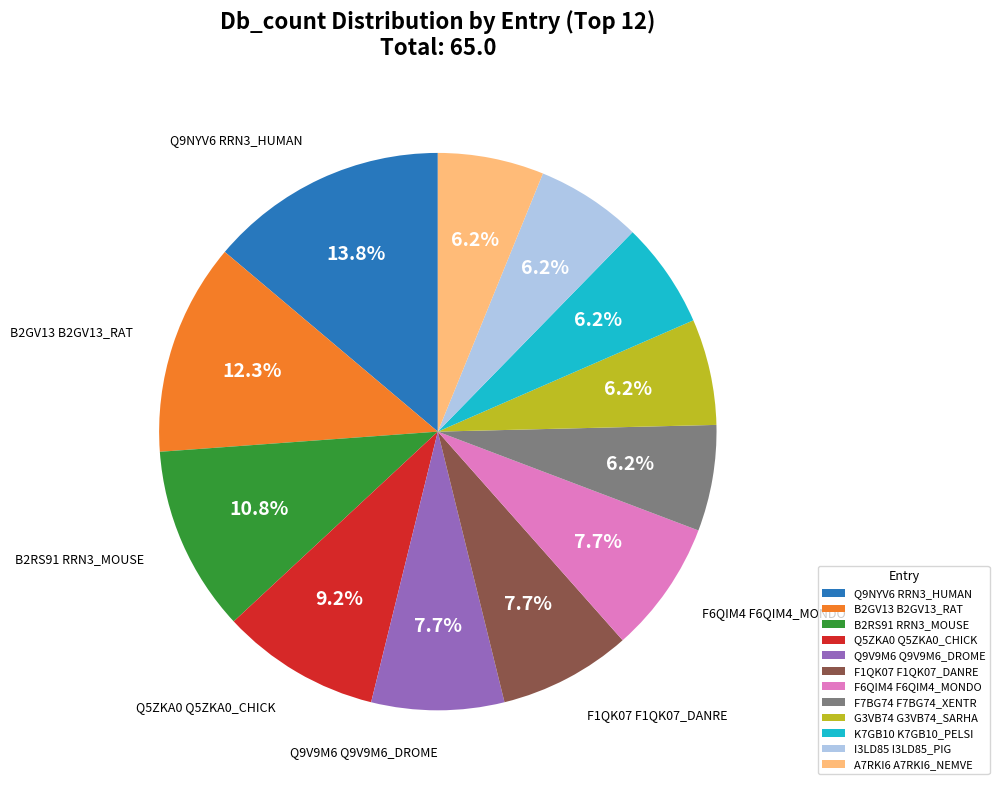

Is the sum of F1QK07 F1QK07_DANRE and Q9V9M6 Q9V9M6_DROME greater than half?

No